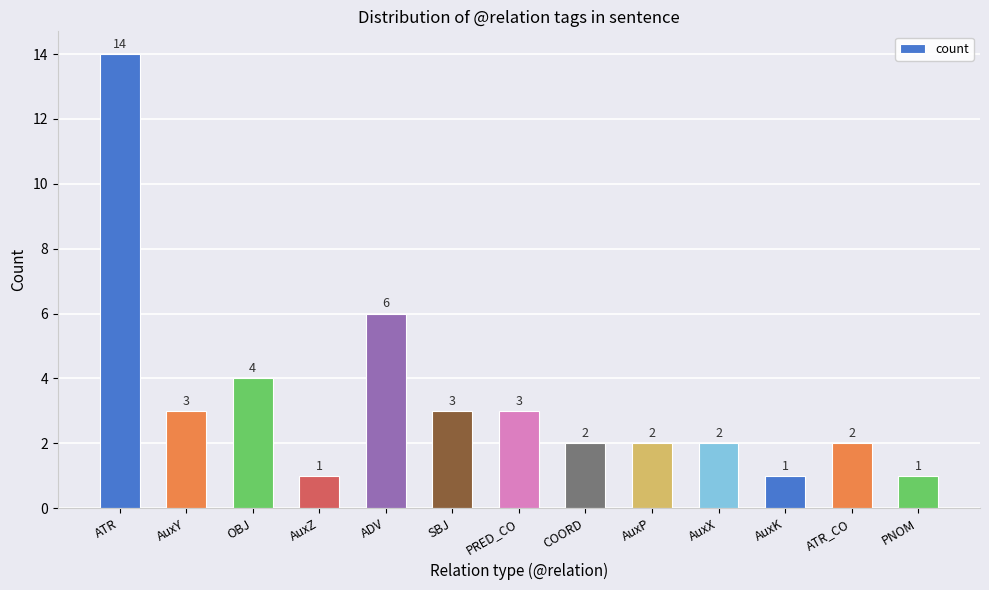

What is the sum of all values?

44